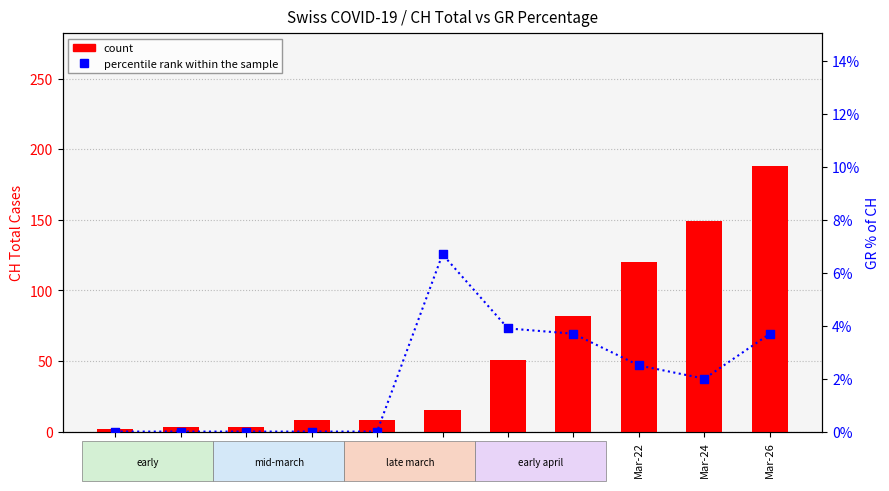

At which category is the sum across all series the highest?

Mar-26